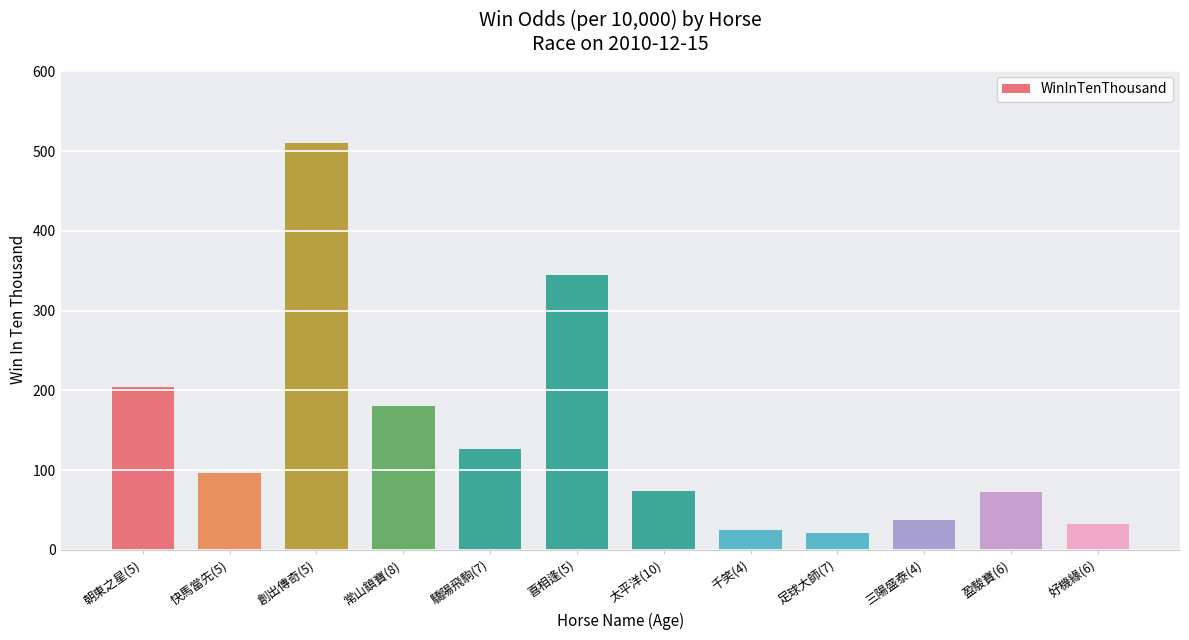

Which has a higher value, 盈駿寶(6) or 好機緣(6)?

盈駿寶(6)